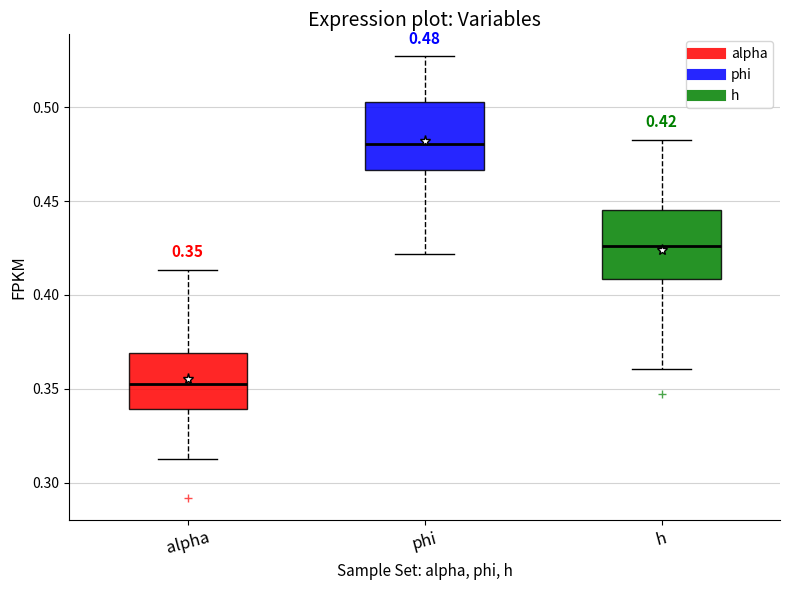

Which box has the lowest median line?

alpha